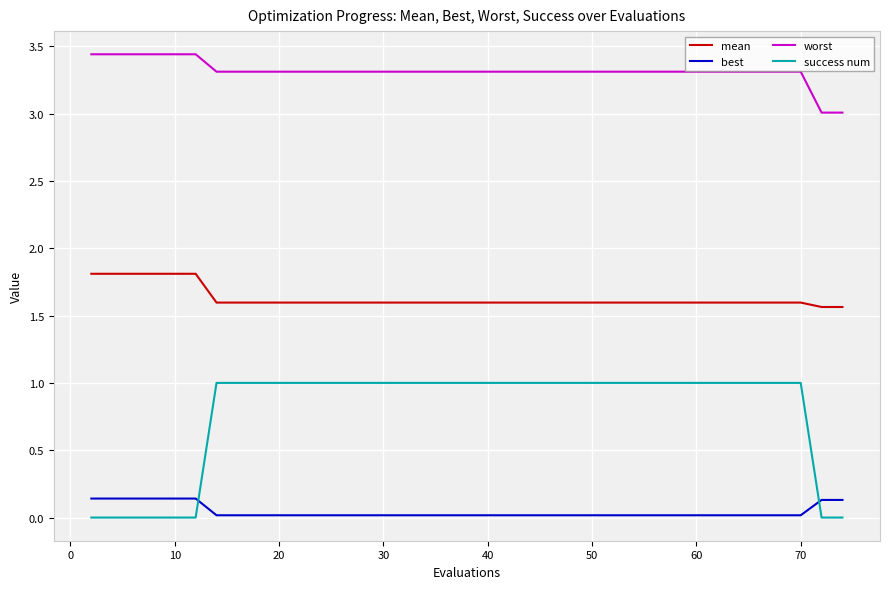

What are all the series names shown in the legend?

mean, best, worst, success num